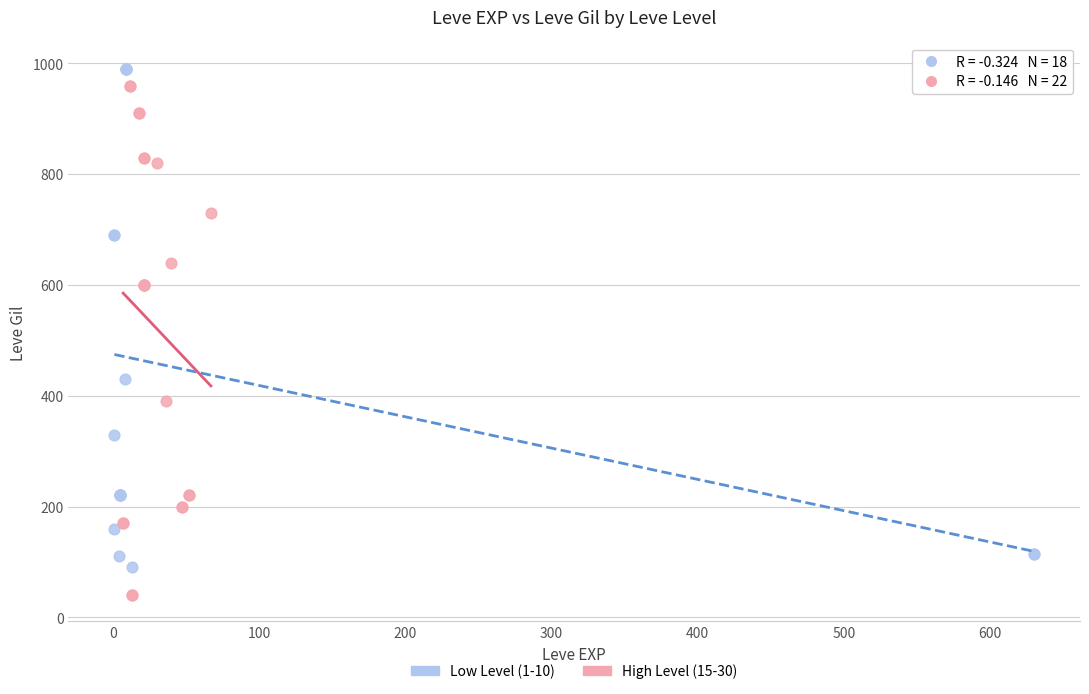

Which series reaches the maximum Y coordinate?

Low Level (1-10)